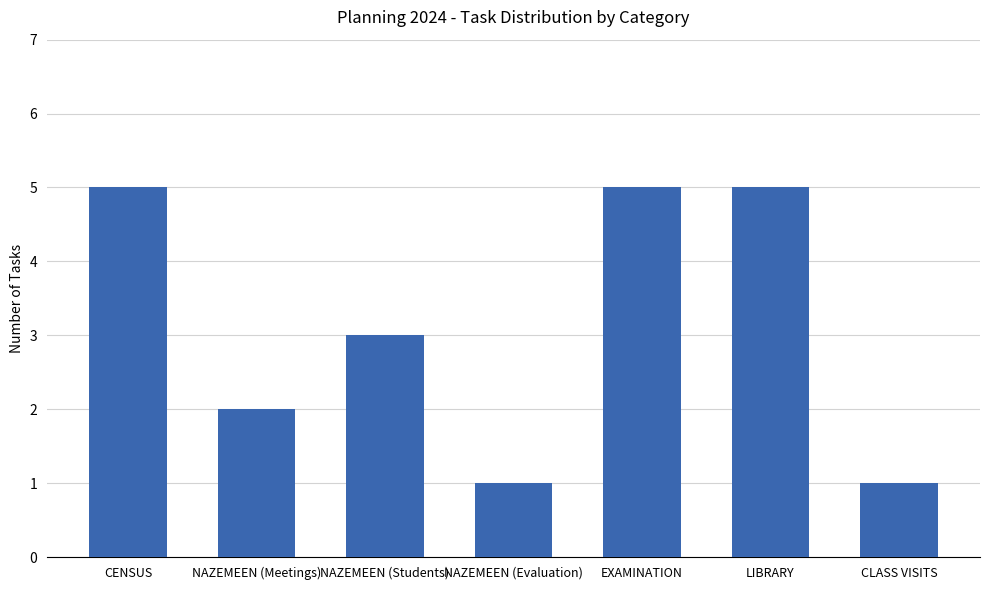

What is the ratio of the value at EXAMINATION to the value at LIBRARY?

1.0